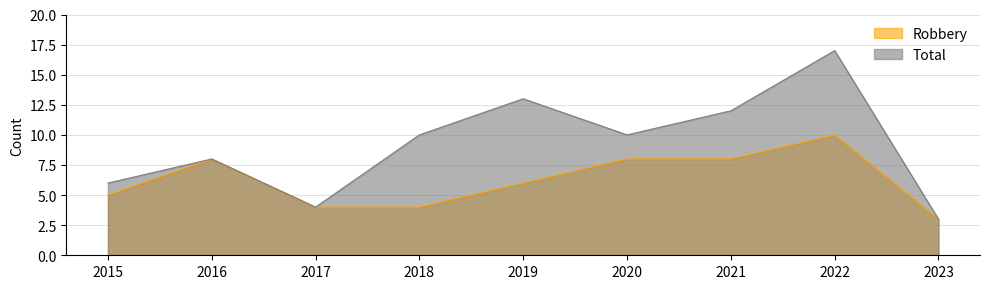

Does the chart display data point markers on the line(s)?

No